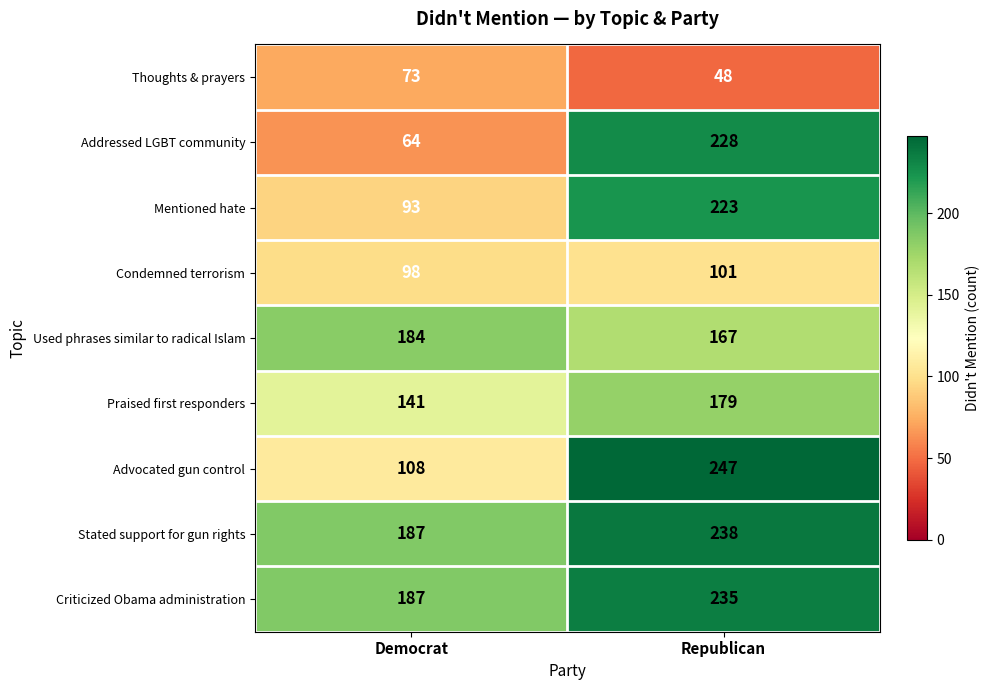

At Republican, list the series in order from smallest to largest.

Thoughts & prayers, Condemned terrorism, Used phrases similar to radical Islam, Praised first responders, Mentioned hate, Addressed LGBT community, Criticized Obama administration, Stated support for gun rights, Advocated gun control